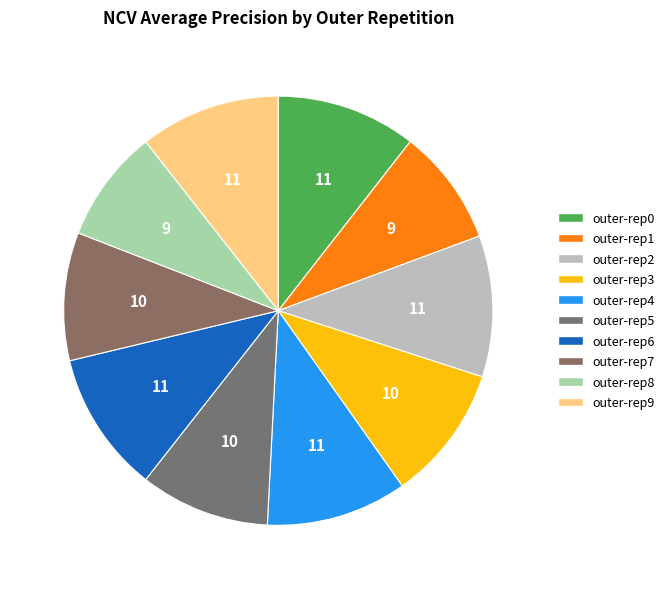

To the nearest percent, what is the difference between the largest and smallest slice percentages?

2%